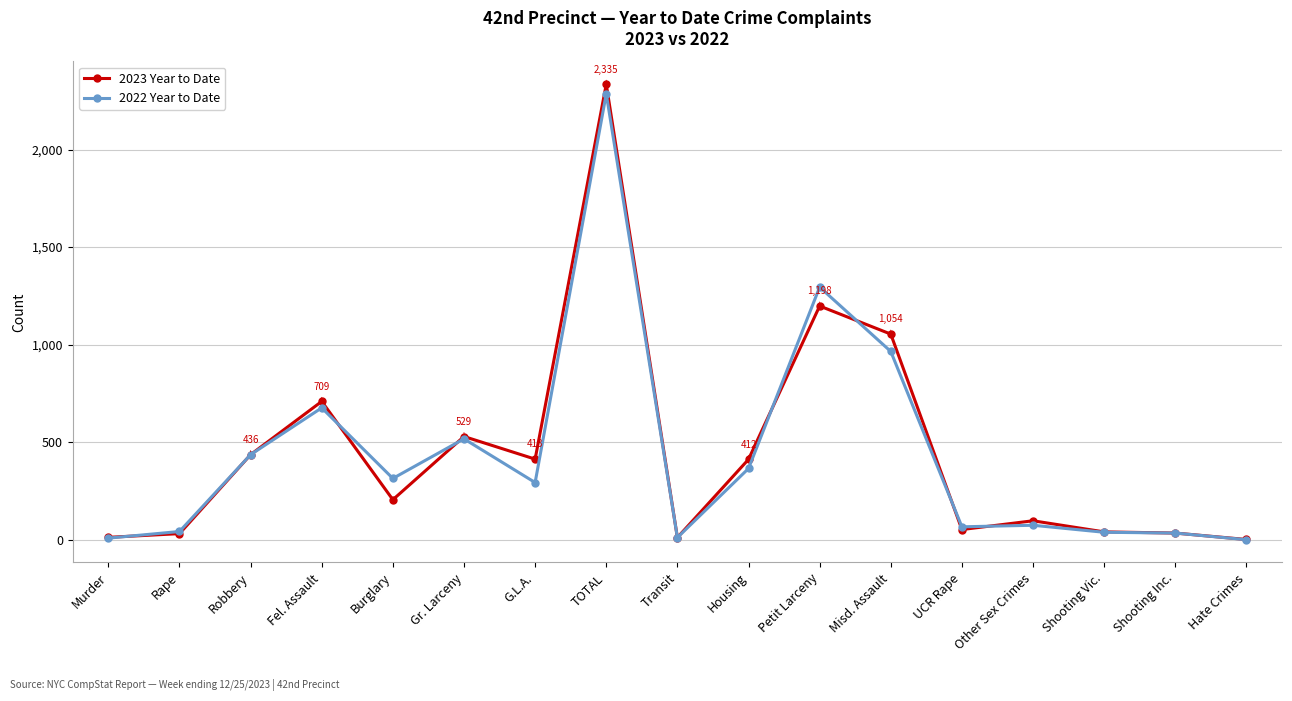

At which category is the sum across all series the highest?

TOTAL